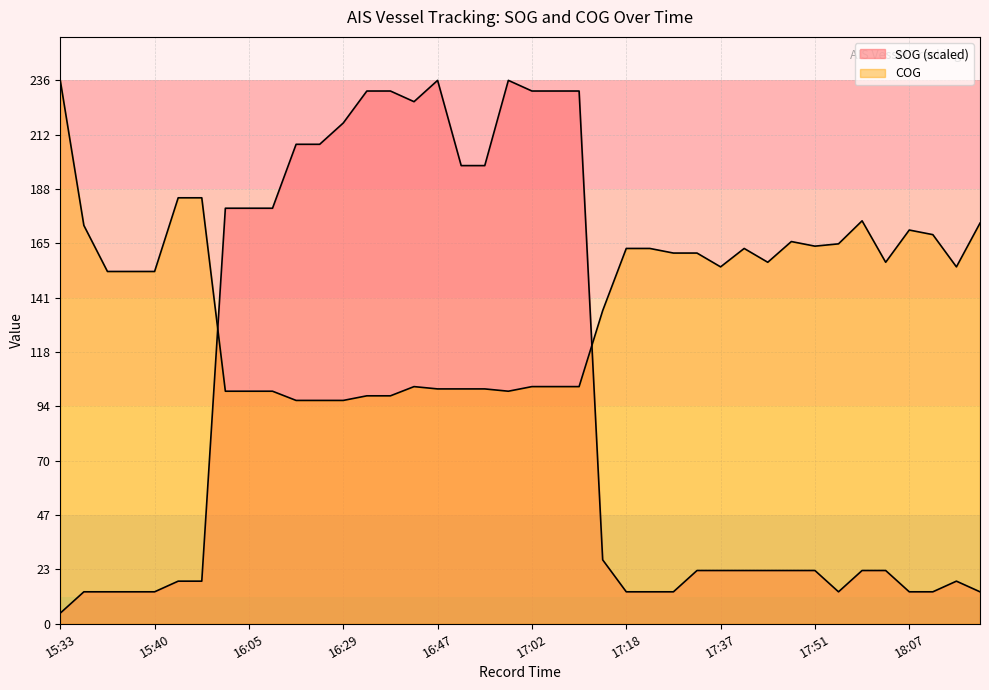

How many values in the COG series are below 155?

20